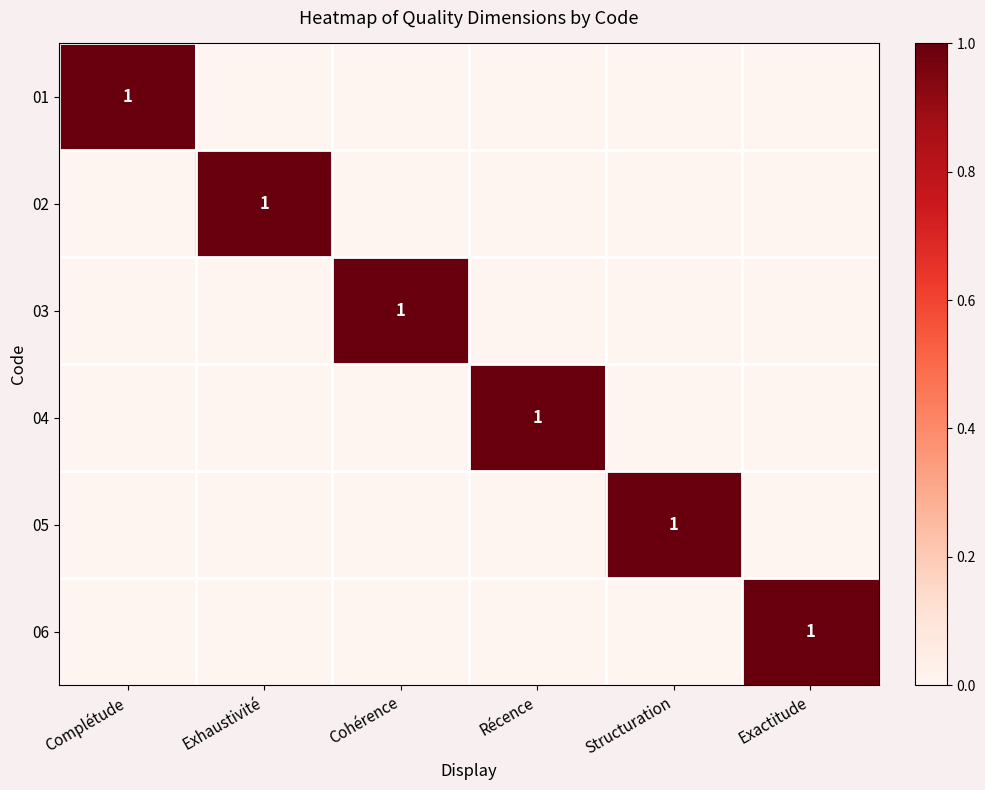

The value of 04 at Récence is 2. True or false?

False